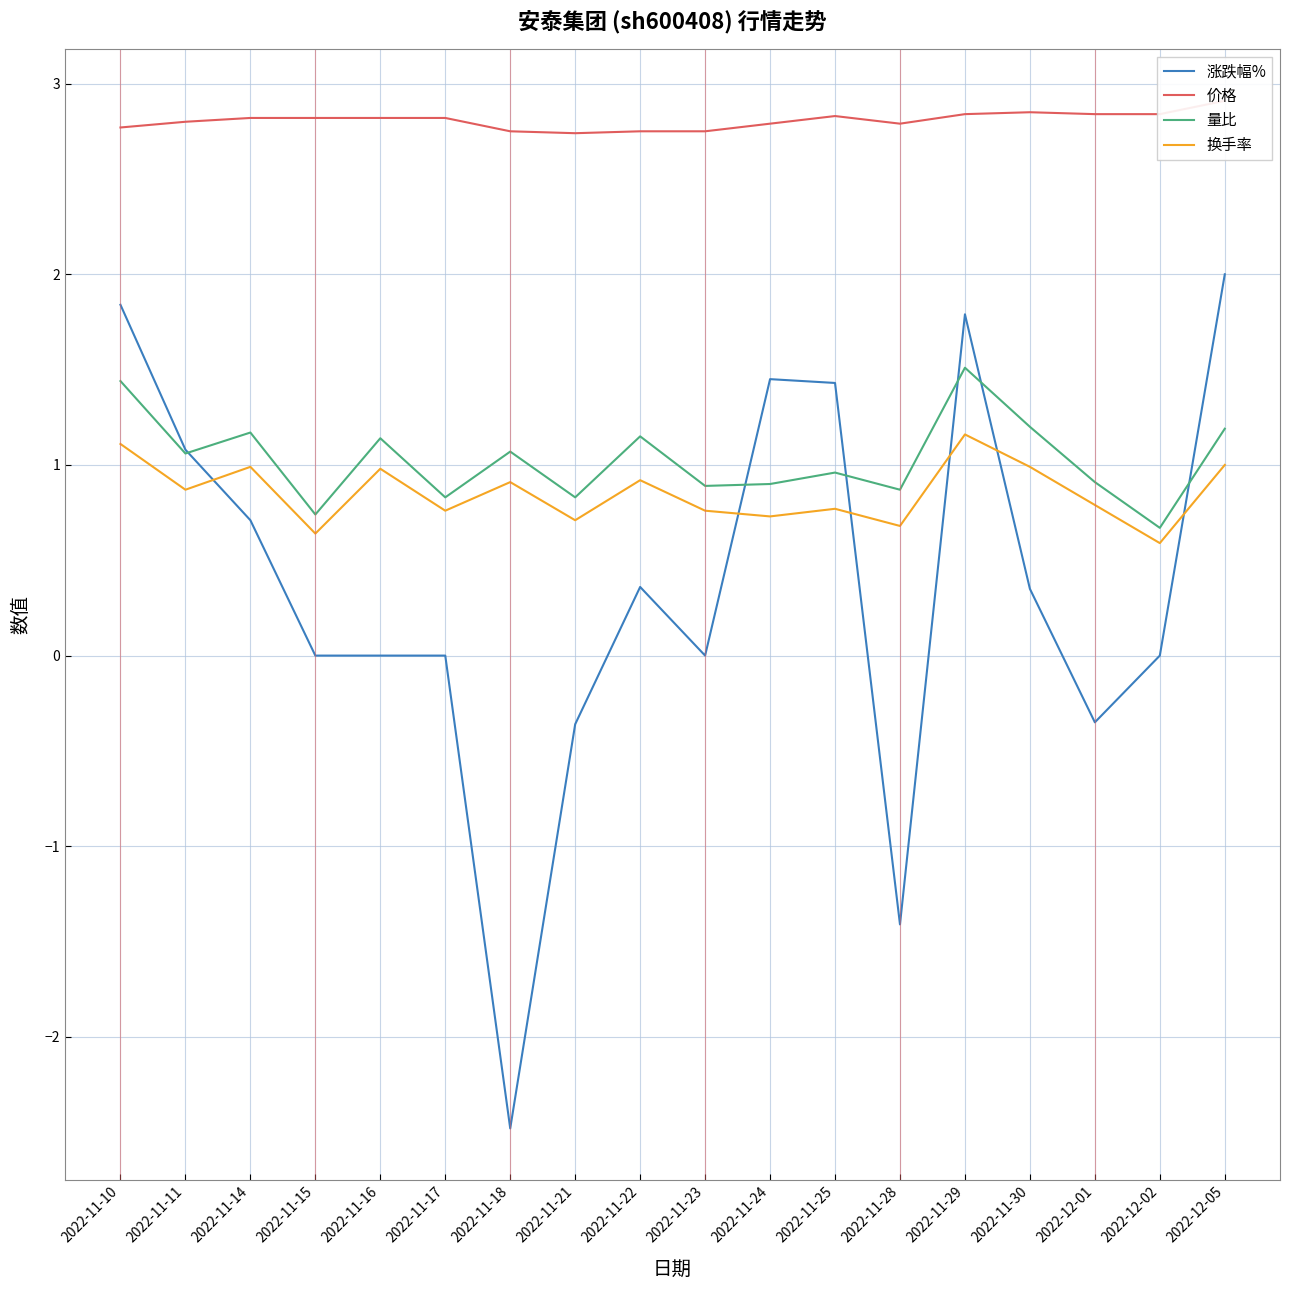

What is the total value across all series at 2022-11-22?

5.2